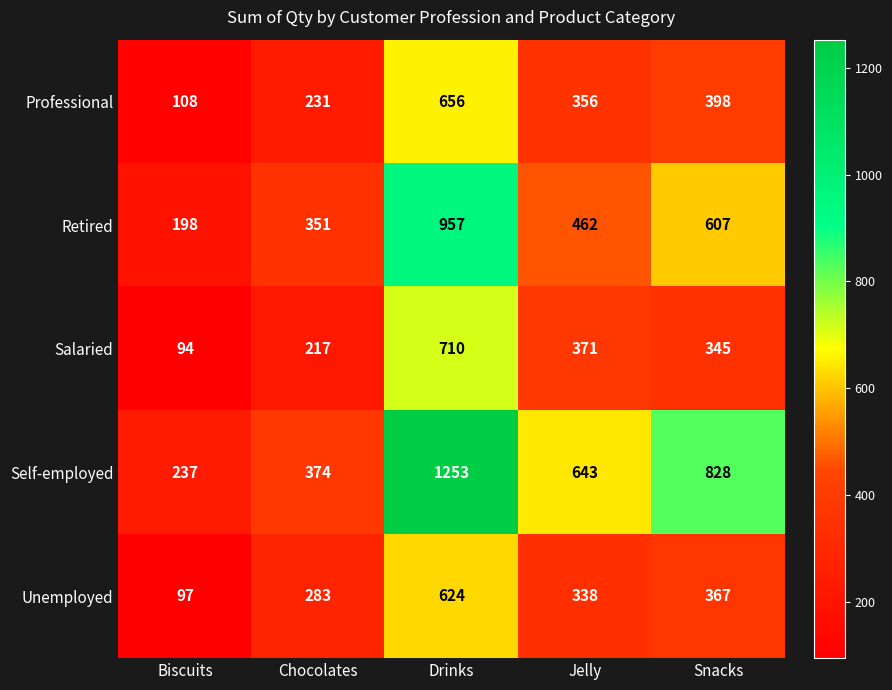

List the labels in order of Professional value, smallest first.

Biscuits, Chocolates, Jelly, Snacks, Drinks